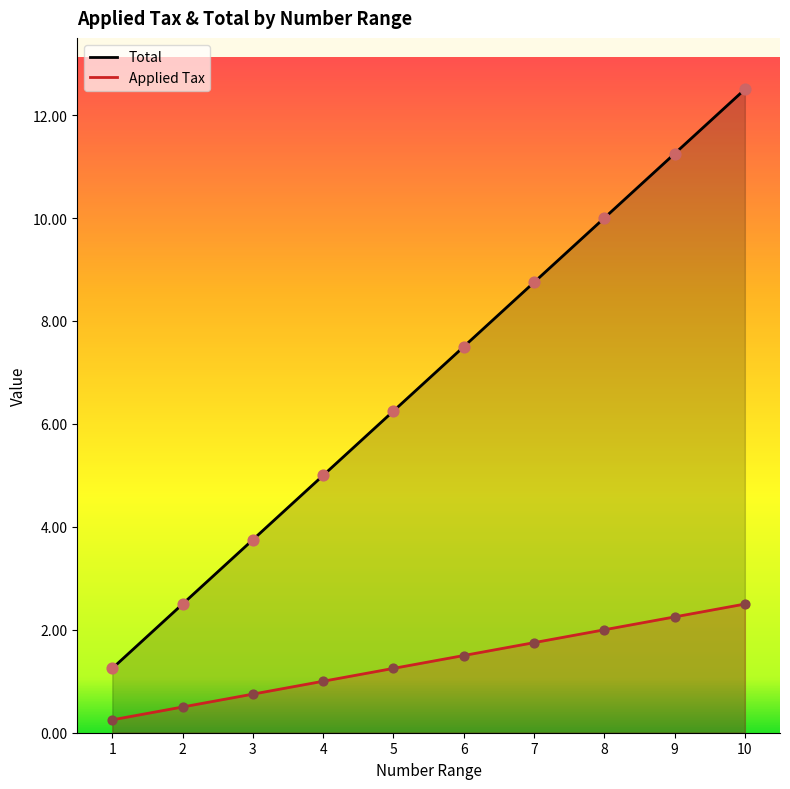

Which series has the largest range (max minus min)?

Total